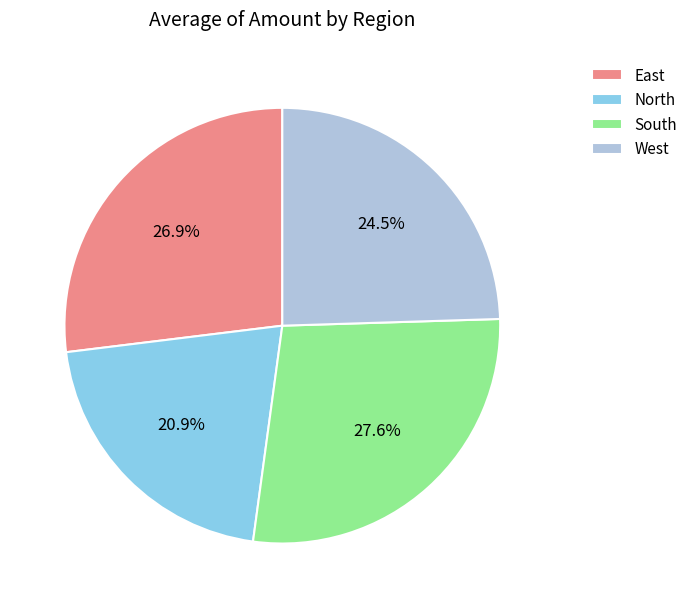

Count the number of slices in the pie.

4